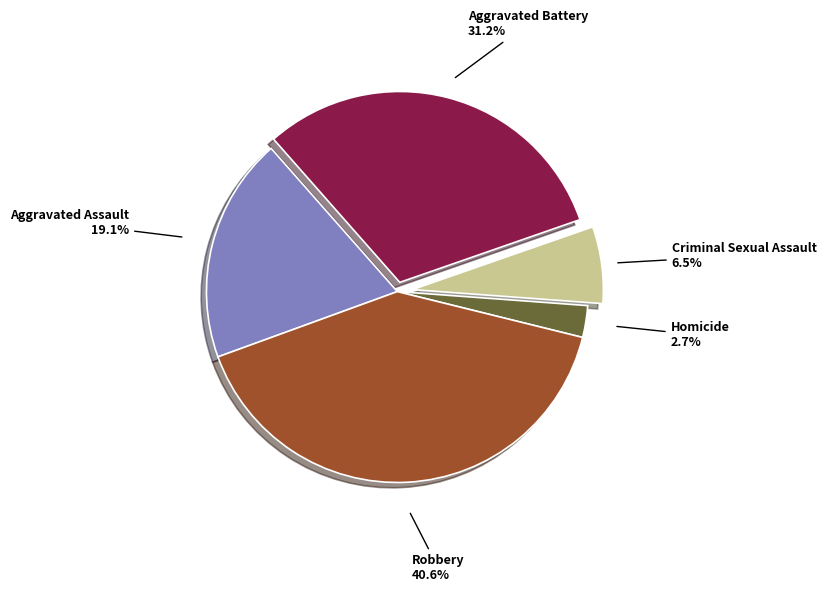

Rank the categories by value from lowest to highest.

Homicide, Criminal Sexual Assault, Aggravated Assault, Aggravated Battery, Robbery